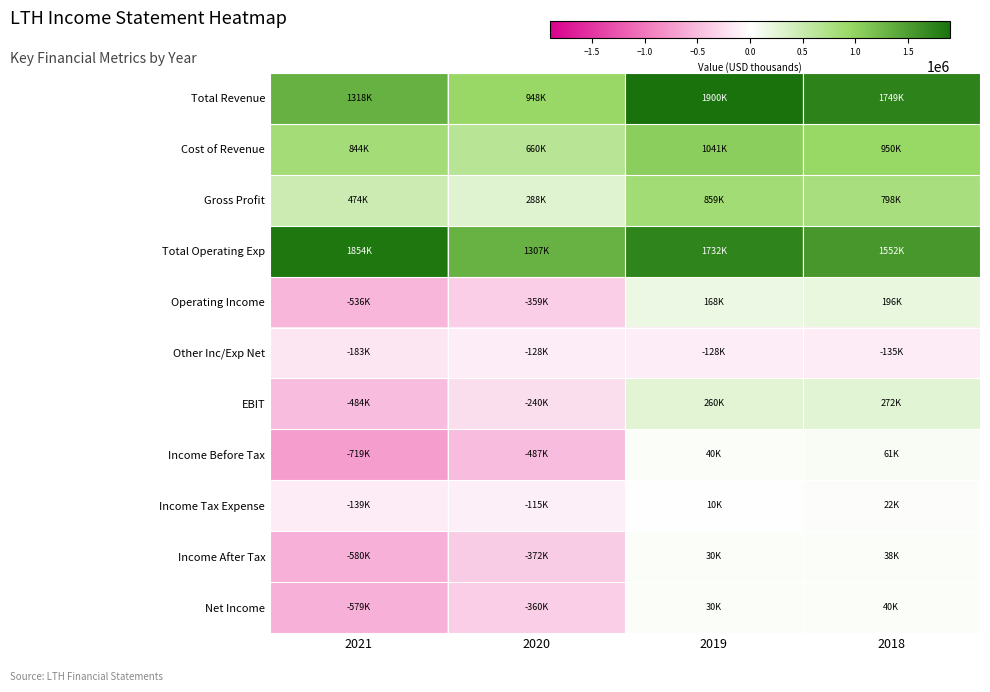

At which category is the sum across all series the highest?

2019